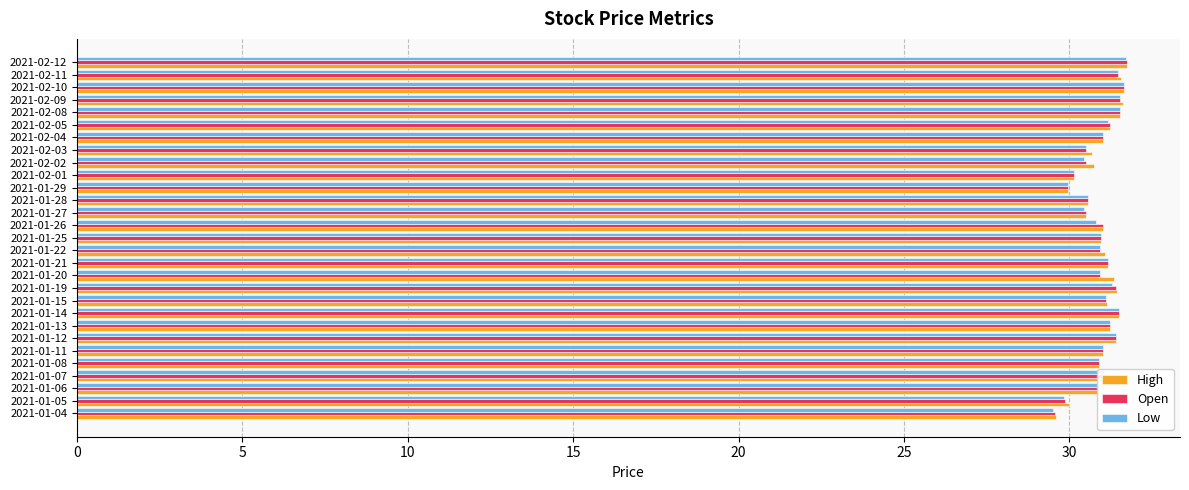

How many categories are shown in the chart?

29